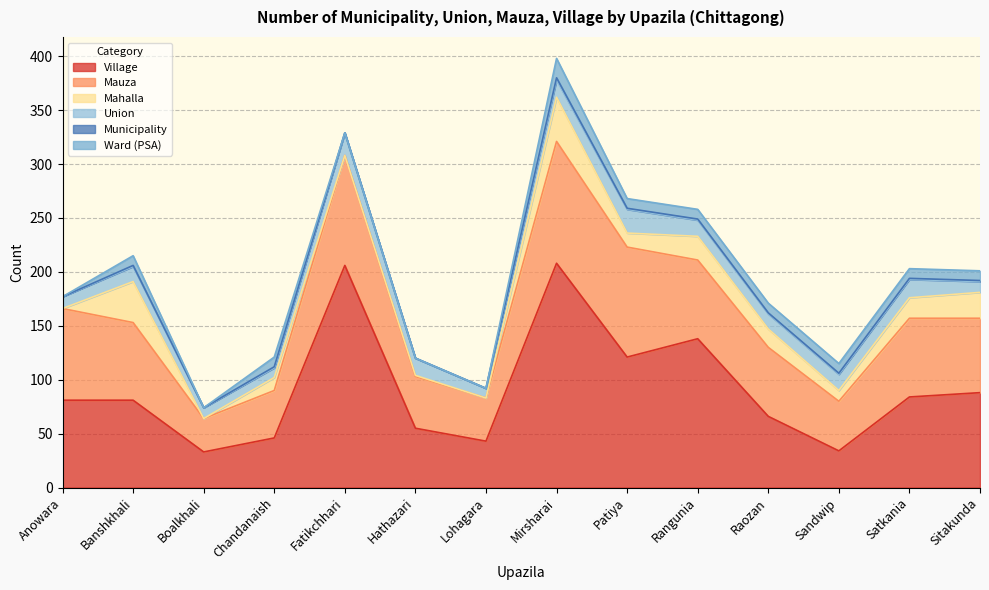

Reading right to left, what are all the values shown in this chart?

Village: 88	84	34	66	138	121	208	43	55	206	46	33	81	81
Mauza: 69	73	46	64	73	102	113	40	48	102	44	31	72	85
Mahalla: 24	19	10	17	22	13	41	0	1	0	12	0	38	0
Union: 10	17	15	14	15	22	16	9	16	21	9	10	14	11
Municipality: 1	1	1	1	1	1	2	0	0	0	1	0	1	0
Ward (PSA): 9	9	9	9	9	9	18	0	0	0	9	0	9	0